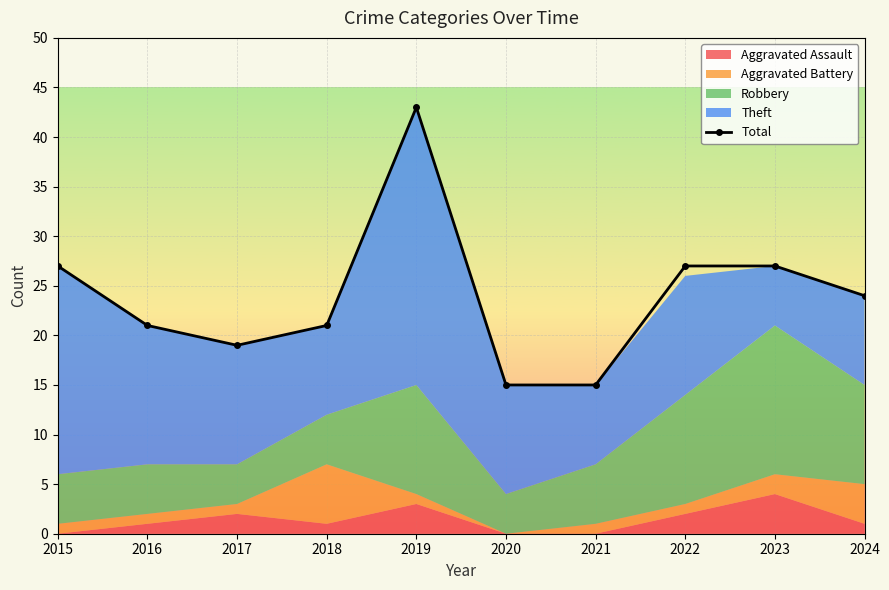

Reading left to right, what are all the values shown in this chart?

2015=27	2016=21	2017=19	2018=21	2019=43	2020=15	2021=15	2022=27	2023=27	2024=24